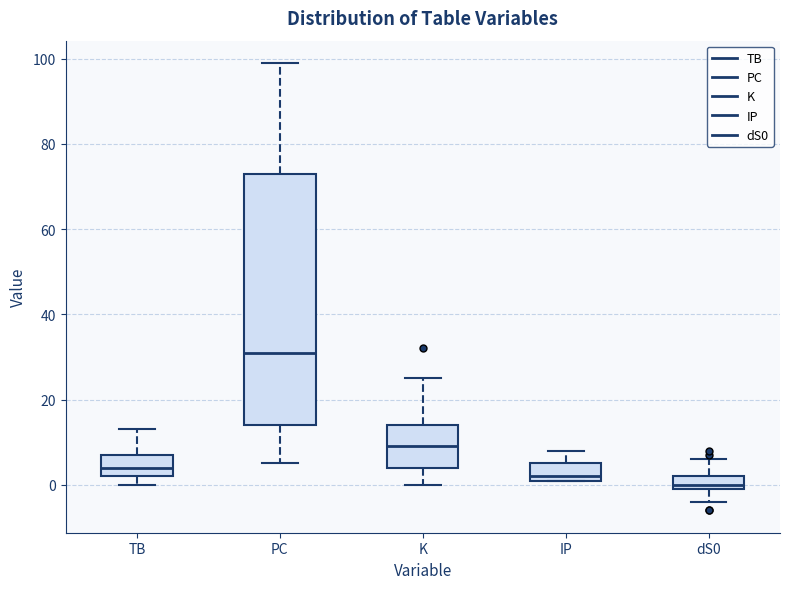

Where does the upper whisker of the box for K end on the y-axis? The values are not printed on the chart, so give them approximately, as read against the axis.

26